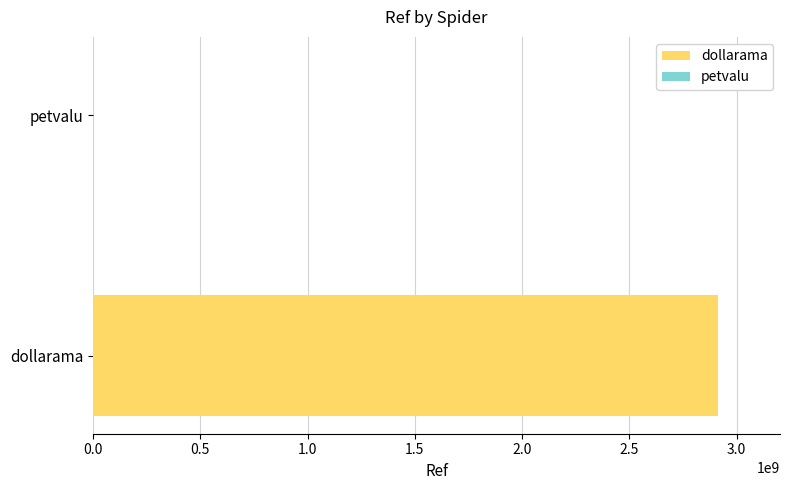

What is the label of the 1st bar from the left?

dollarama